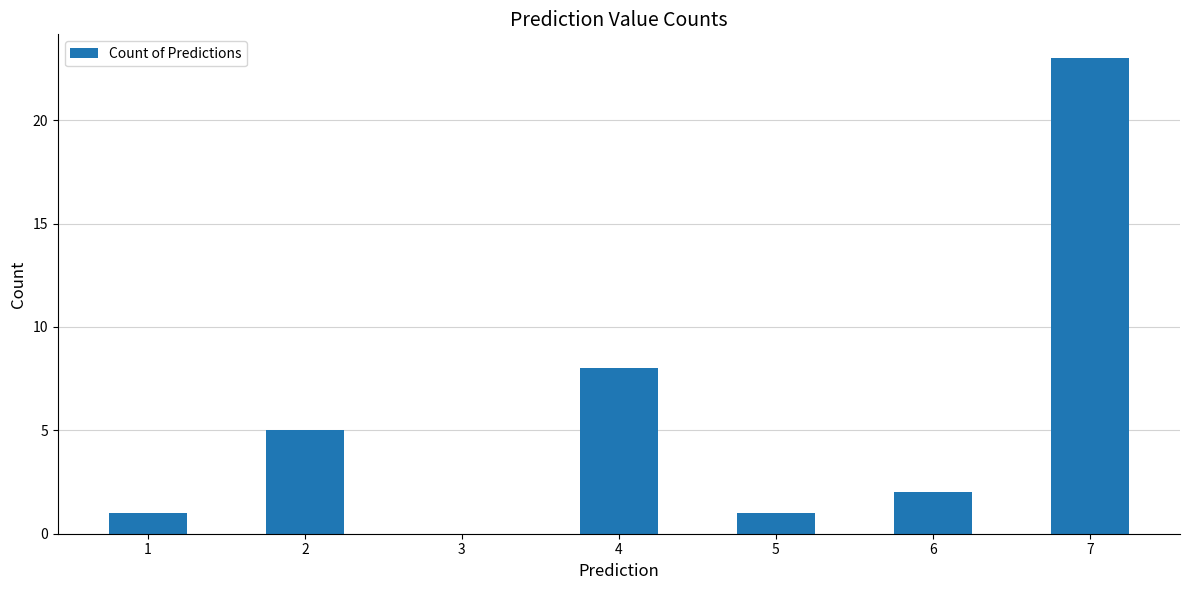

Are the bars grouped side by side (vs. stacked)?

No